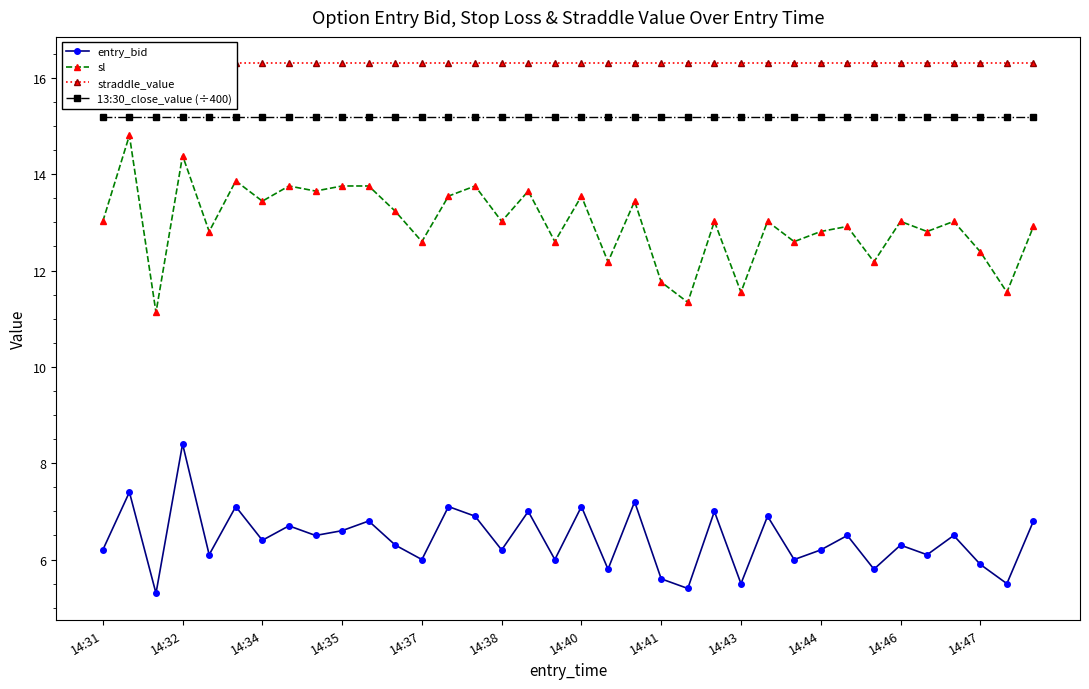

What is the difference between the highest and lowest values at 31?

10.2